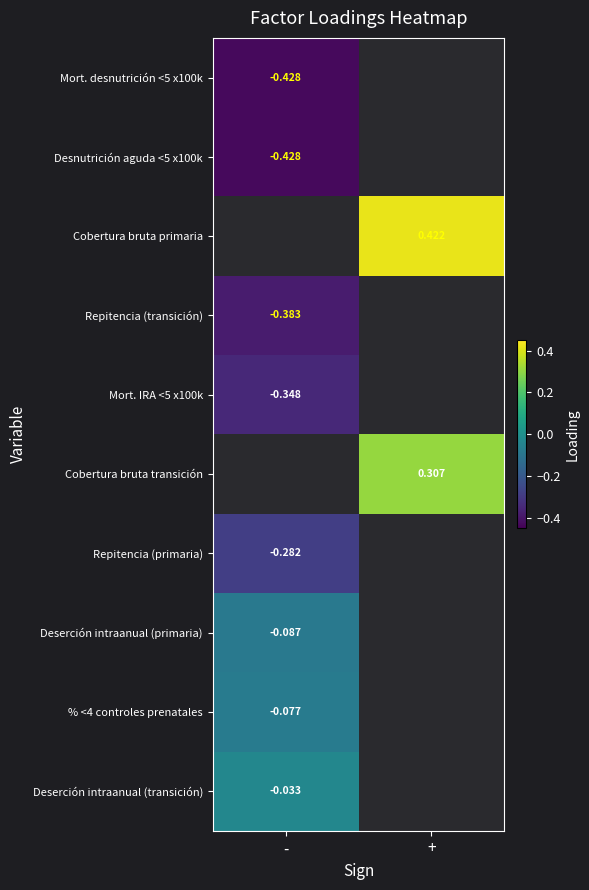

Between - and +, which is larger?

+